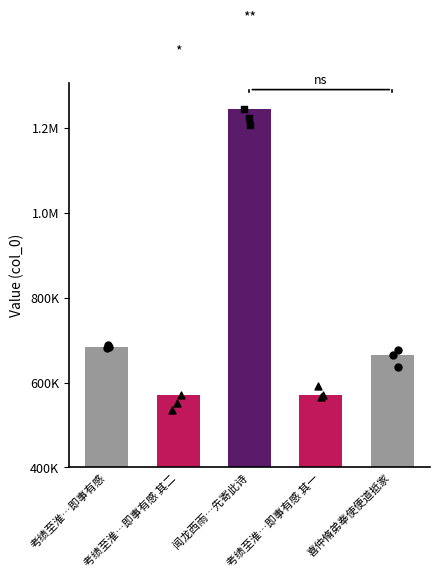

What is the change in value from 闻龙西雨…先寄此诗 to 喜仲脩弟奉使便道抵家?

-579124